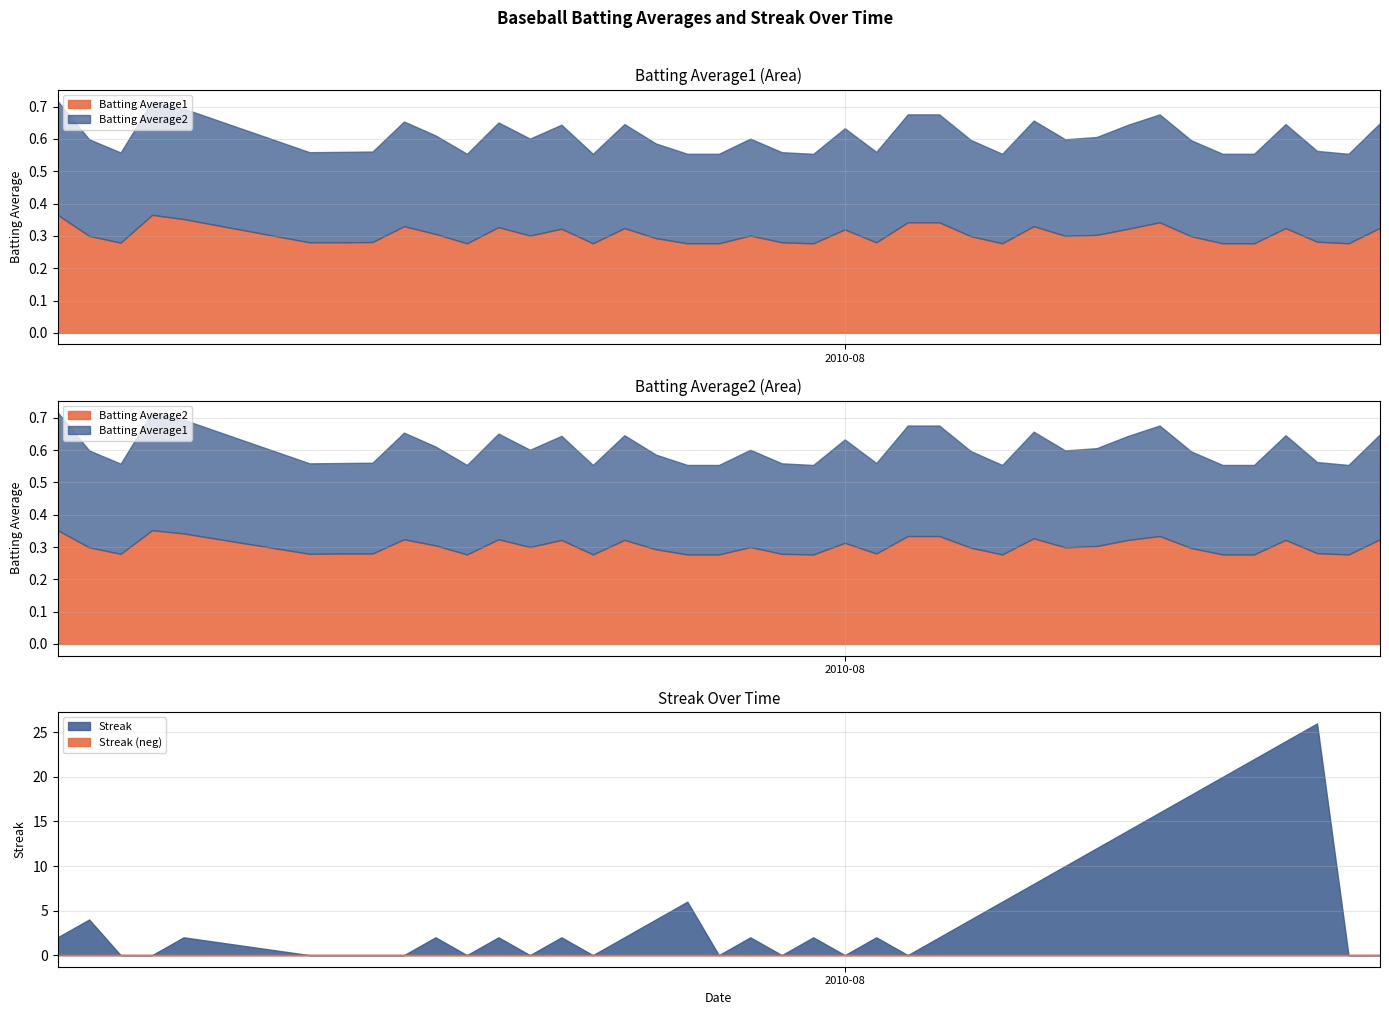

What position from the left is 2010-08-11?

33